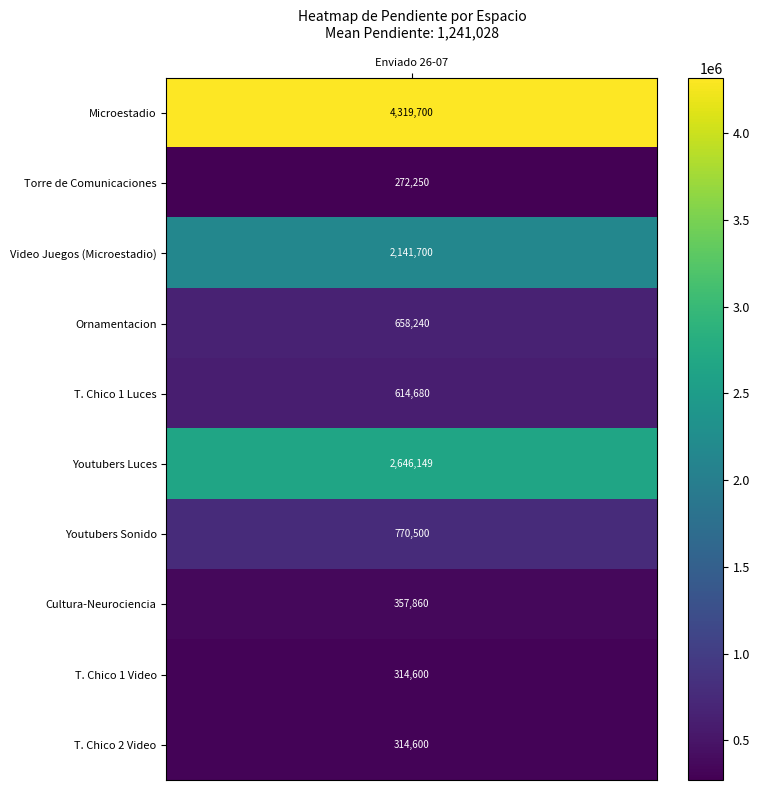

What is the smallest value displayed?

272250